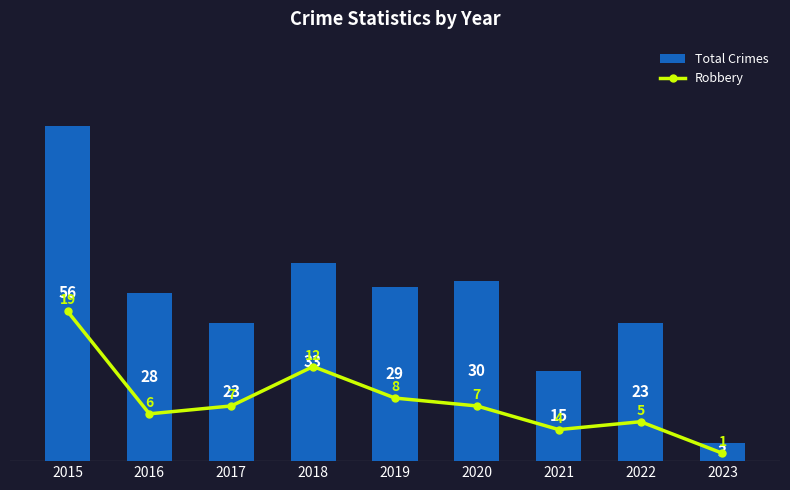

At which category is the sum across all series the highest?

2015